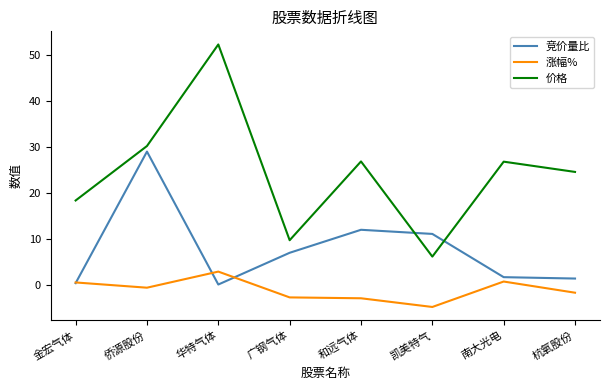

What is the sum of the 价格 values at 广钢气体 and 凯美特气?

15.9